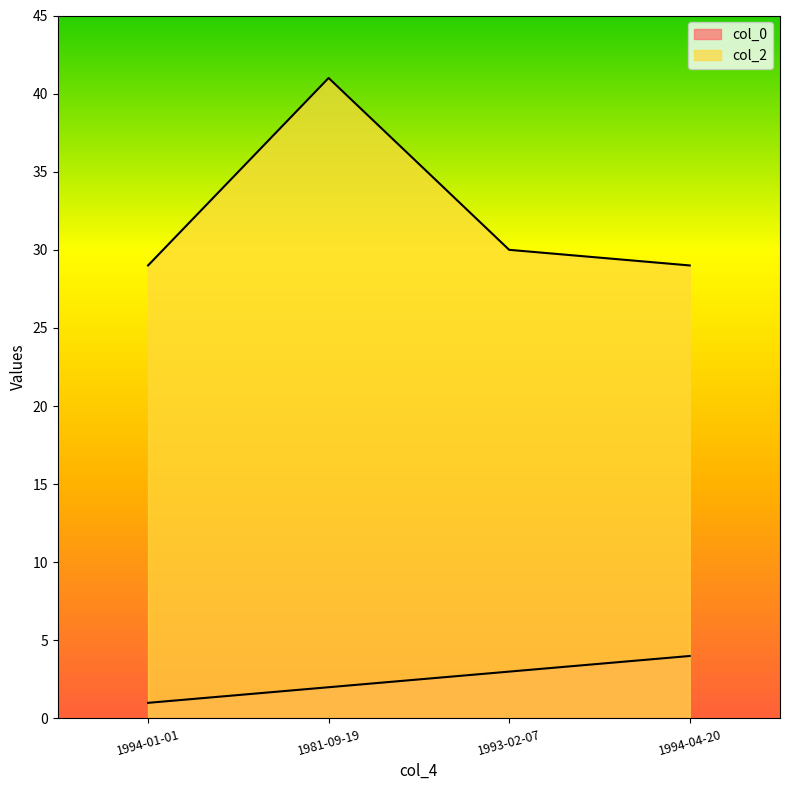

What position from the right is 1994-04-20?

1